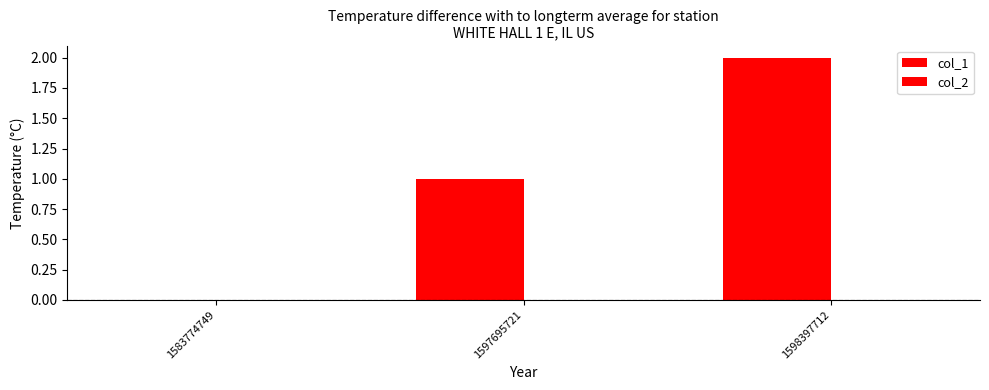

What is the difference between the maximum and second lowest values in the col_1 series?

1